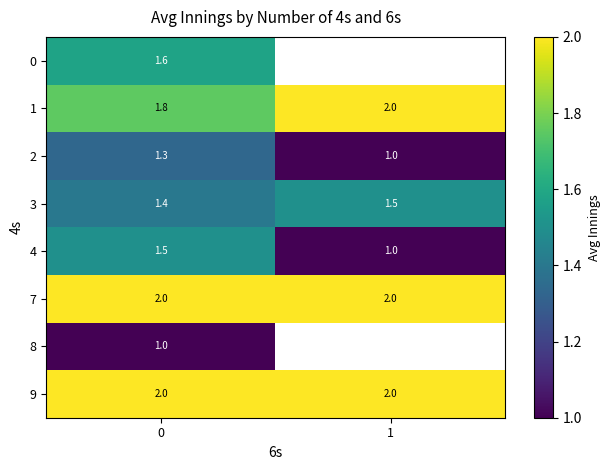

List the labels in order of 7 value, smallest first.

0, 1